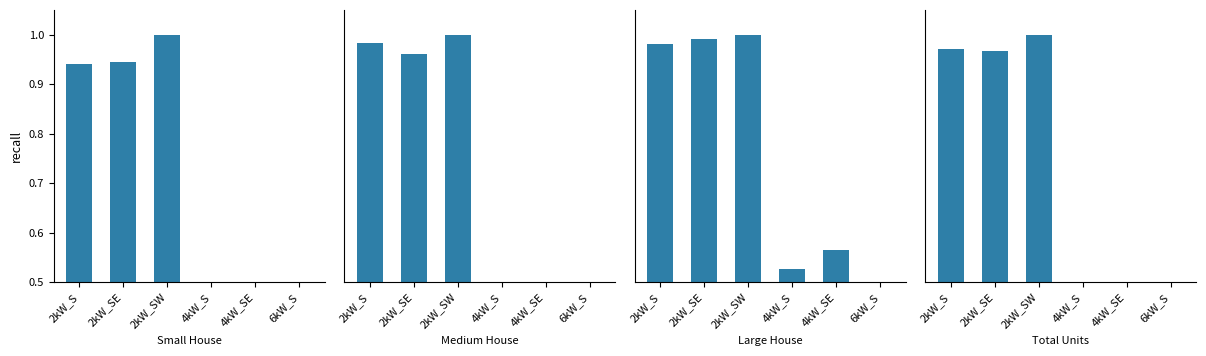

What is the approximate value of Large House at 4kW_S?

0.5